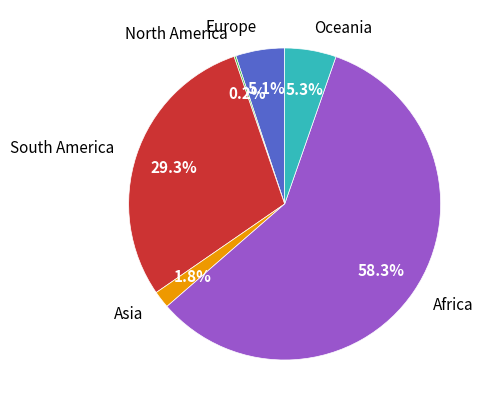

Which slice represents more than half of the pie?

Africa